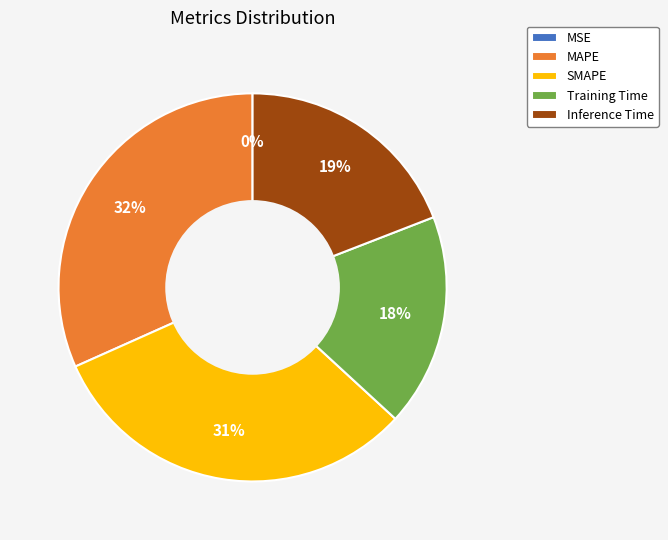

True or false: SMAPE accounts for 22% of the total.

False